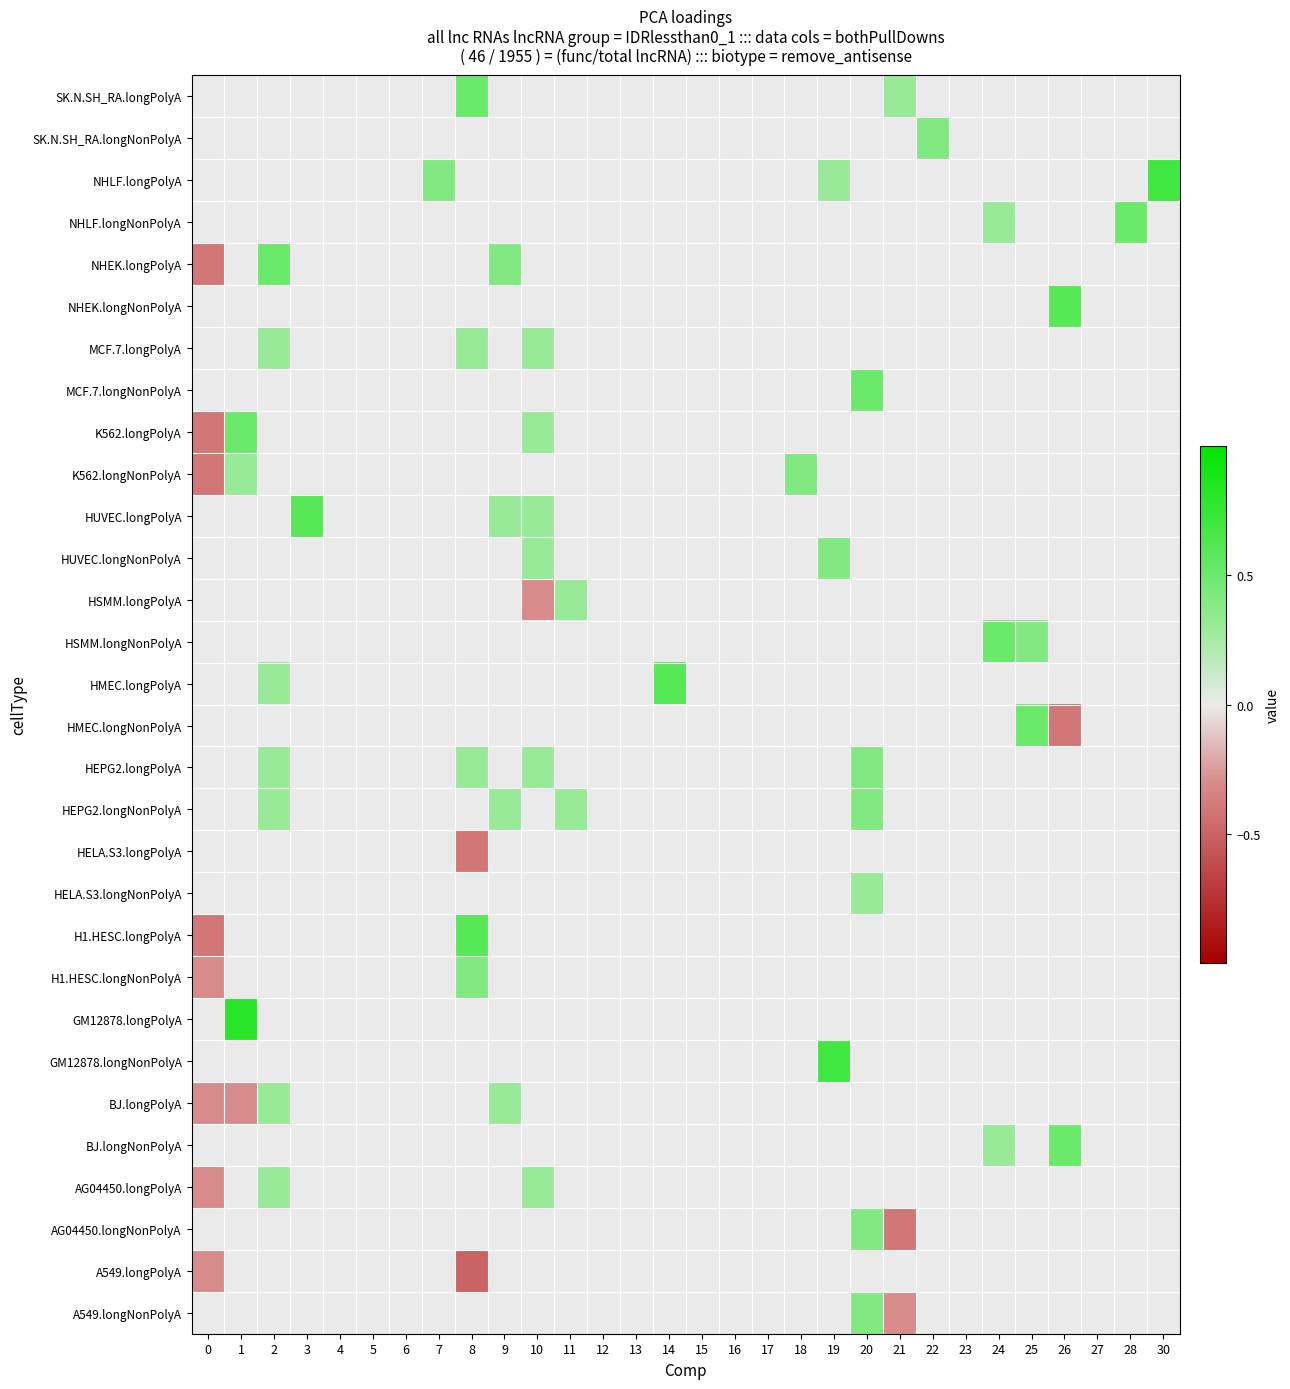

Which series has the widest spread of values?

row_20